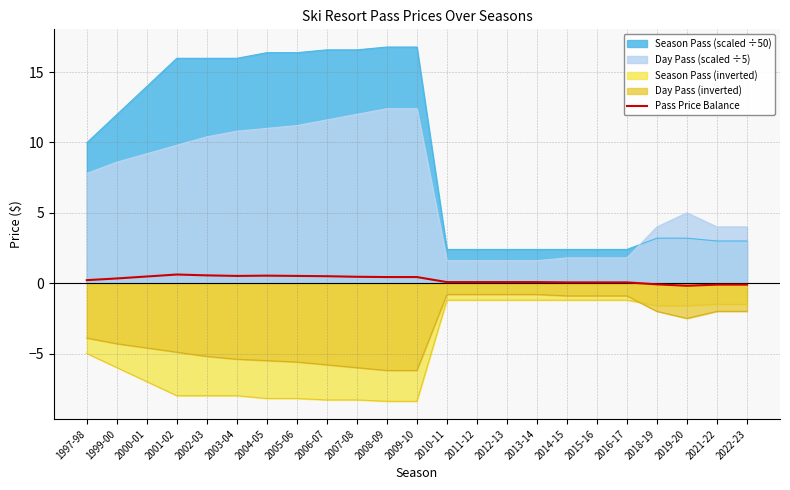

How many lines are shown in the chart?

5